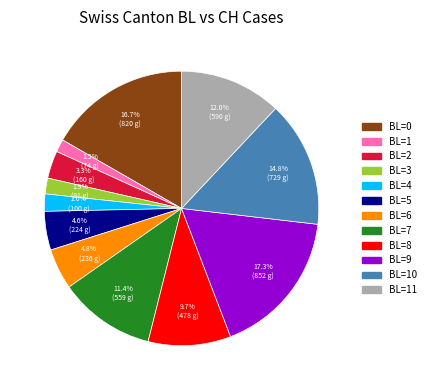

Between BL=9 and BL=2, which is larger?

BL=9